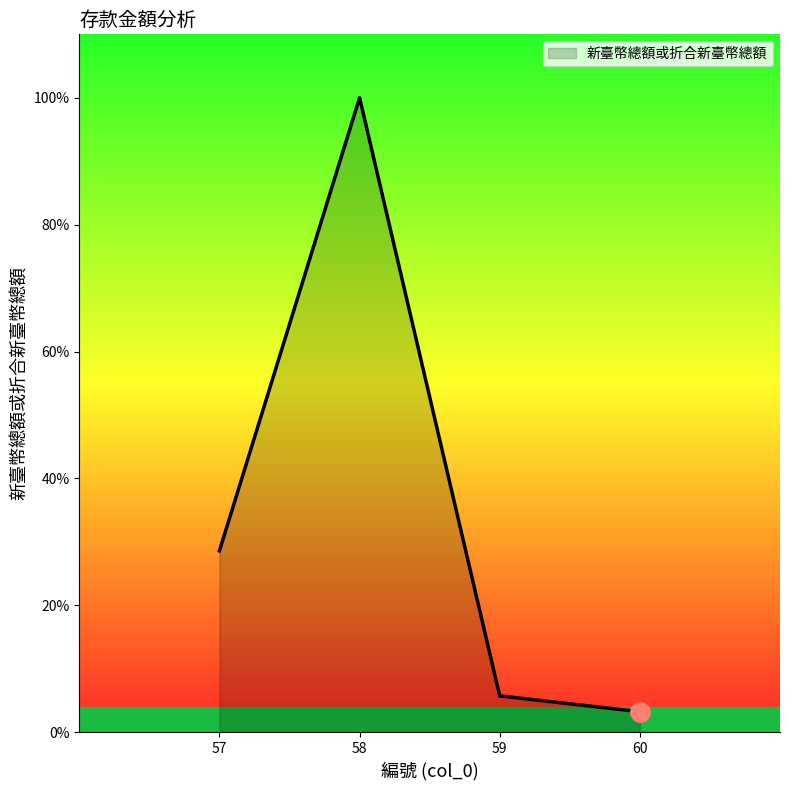

What is the sum of all values?

9625178